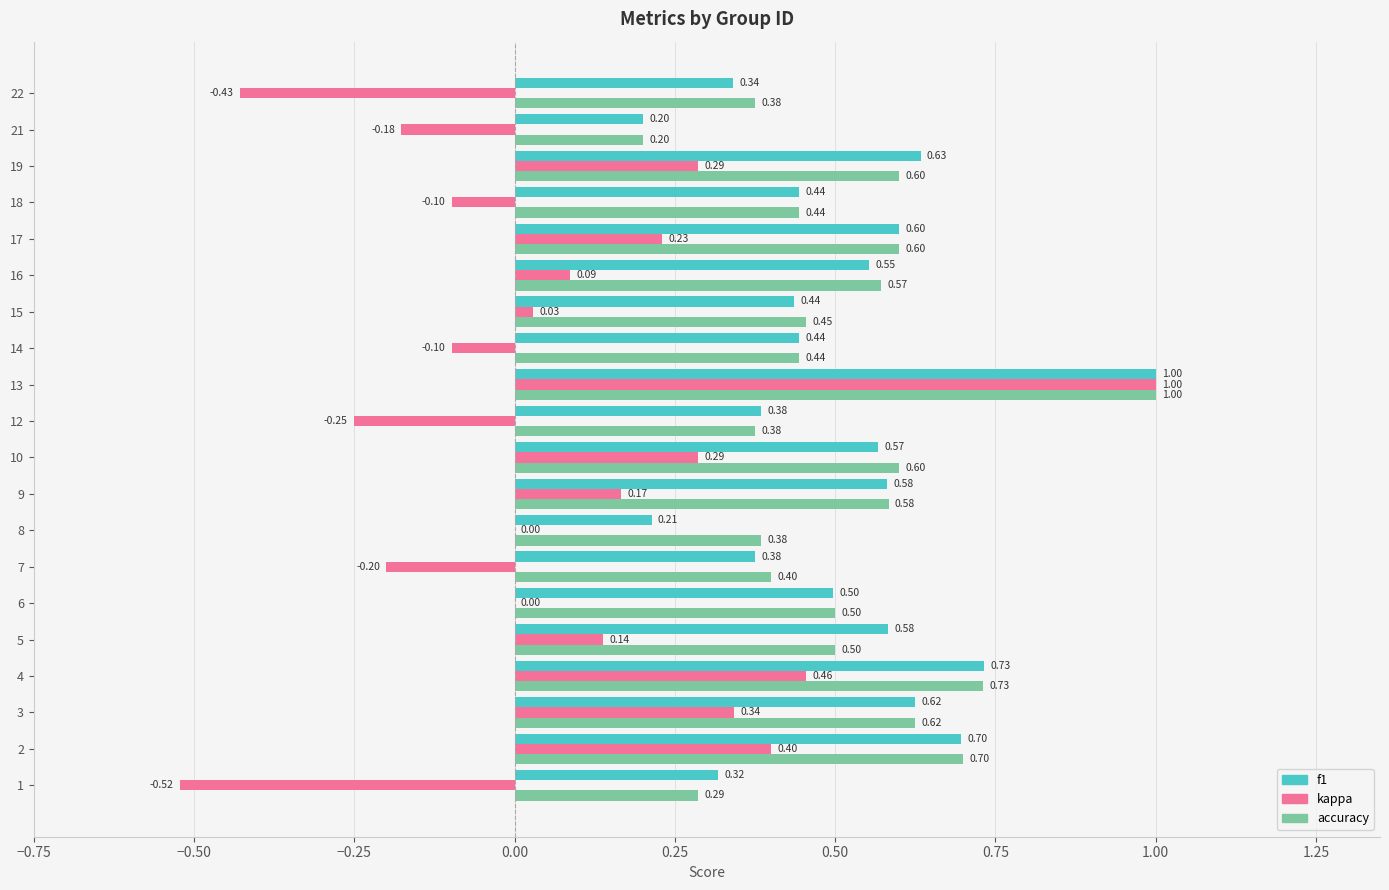

At which category does the chart reach its peak across all series?

13